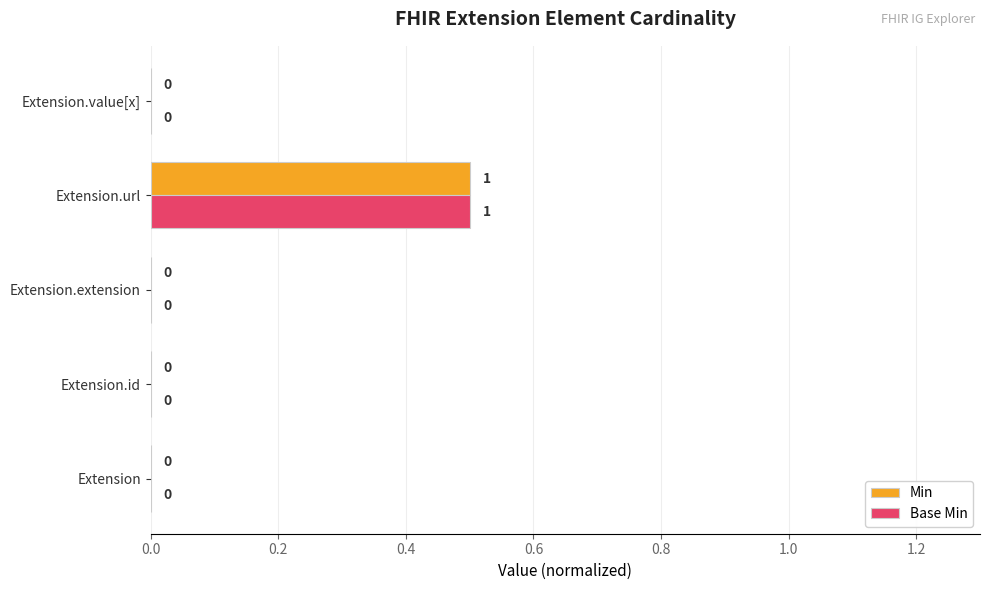

True or false: Min has a value of 0.0 at Extension.id.

True